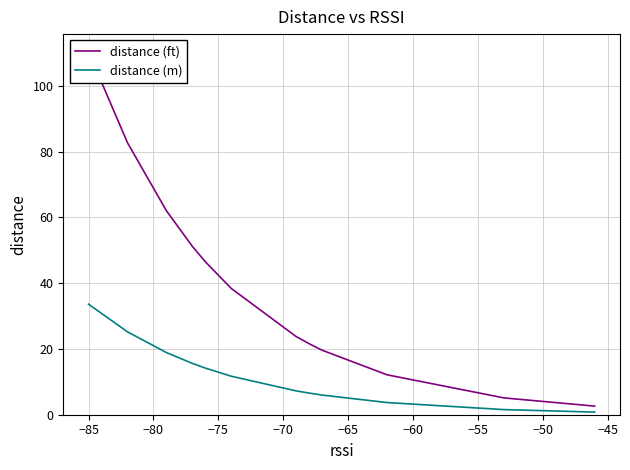

Reading left to right, extract all data points from this chart.

distance (ft): 110.2	82.7	62.0	51.2	46.5	46.5	38.4	38.4	23.7	21.6	21.6	19.6	12.1	5.1	2.6
distance (m): 33.6	25.2	18.9	15.6	14.2	14.2	11.7	11.7	7.2	6.6	6.6	6.0	3.7	1.6	0.8